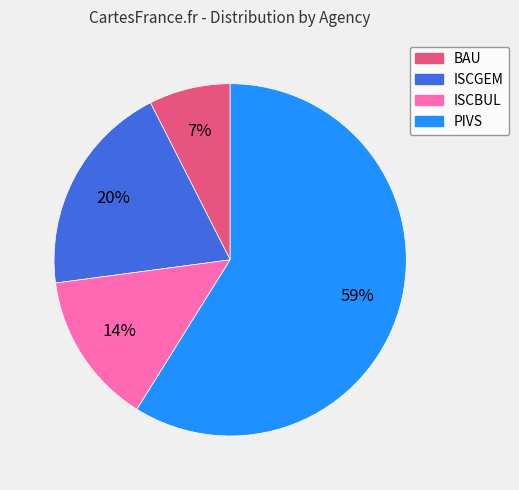

Between BAU and PIVS, which is larger?

PIVS